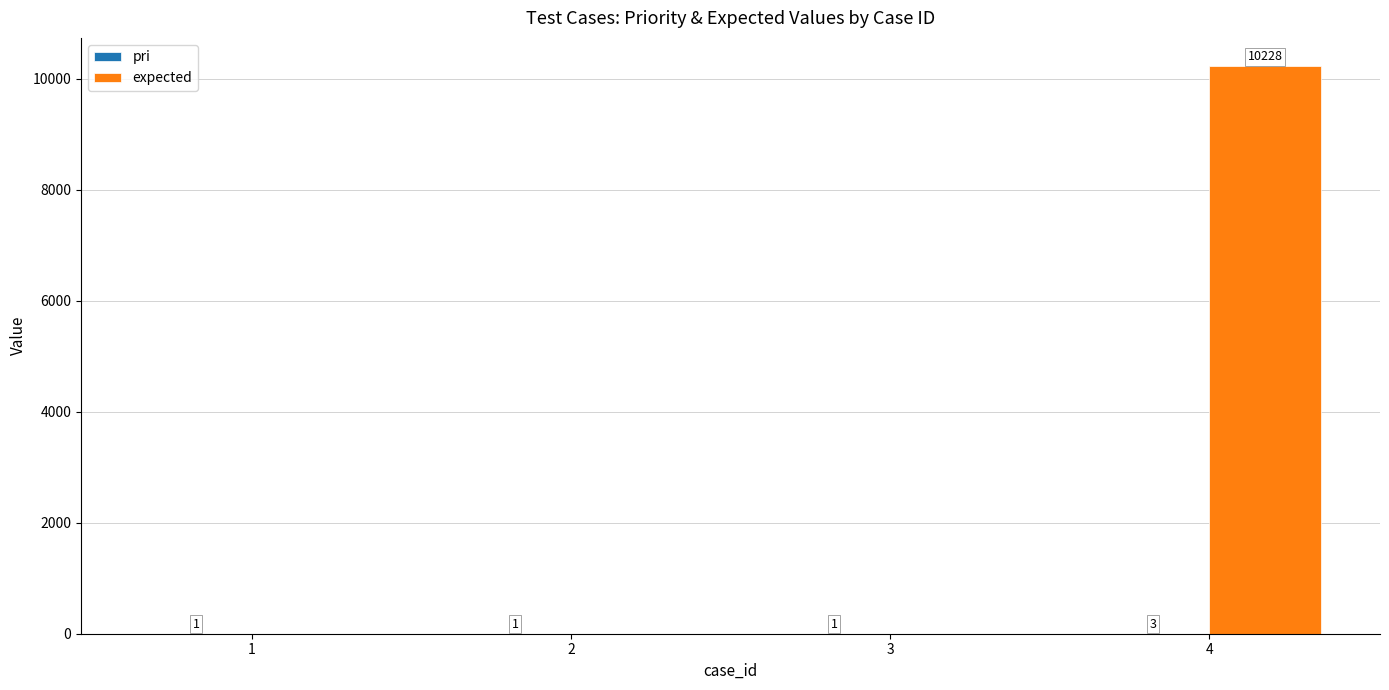

Is it true that expected equals 0 at 1?

True